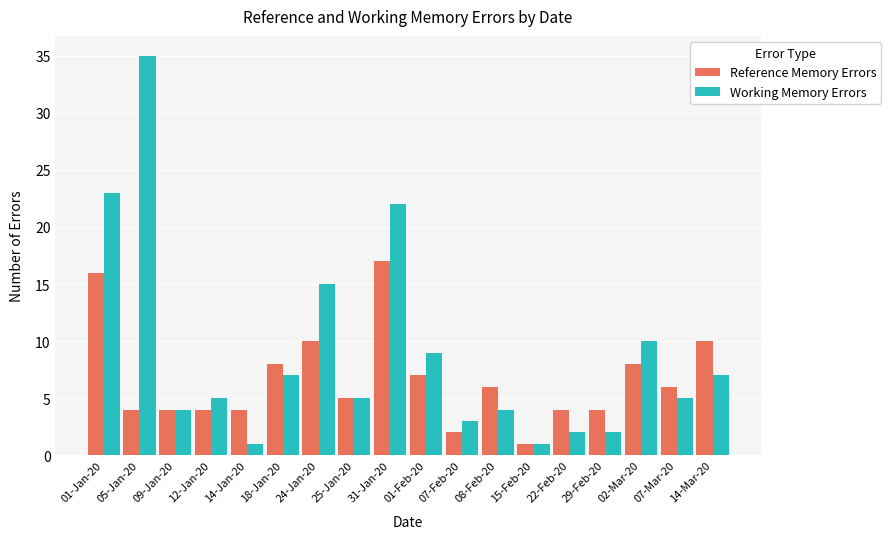

What is the lowest value of the Reference Memory Errors series?

1